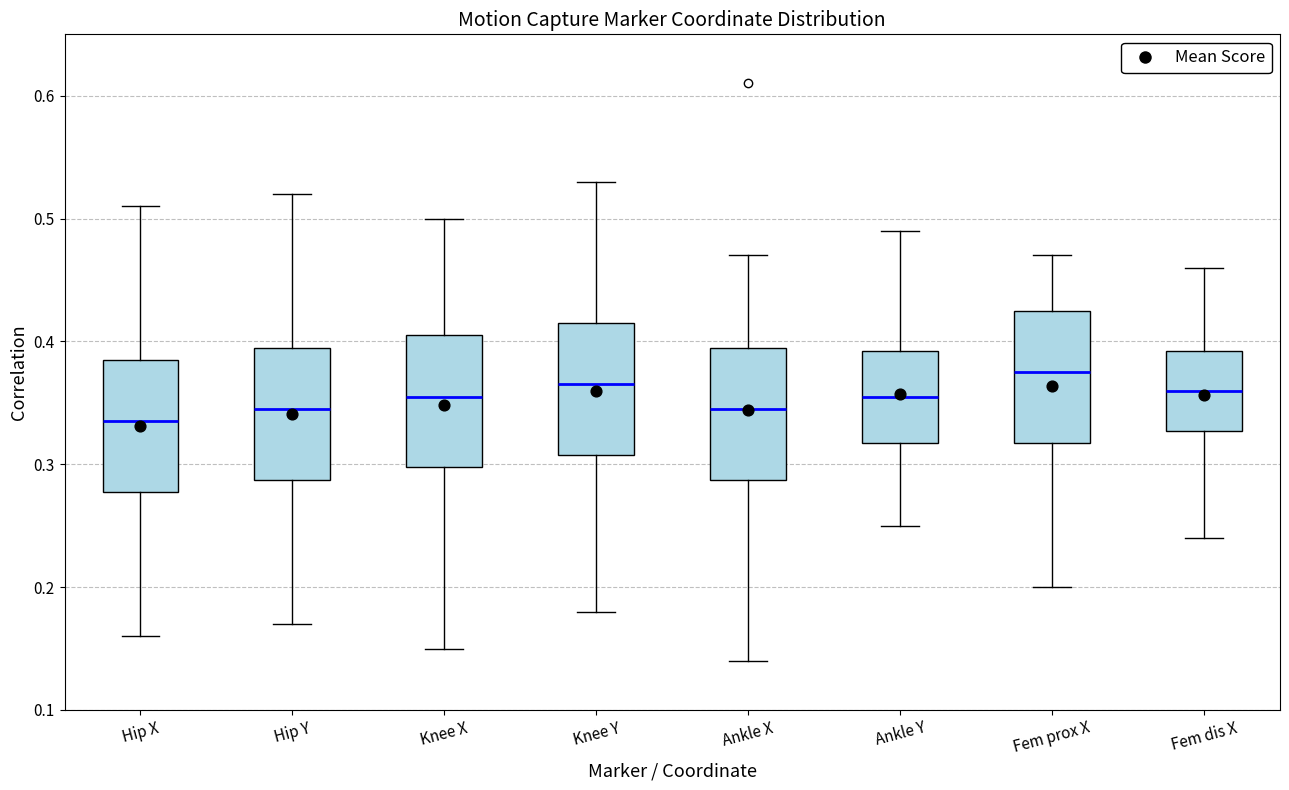

Where does the upper whisker of the box for Hip X end on the y-axis? The values are not printed on the chart, so give them approximately, as read against the axis.

0.51